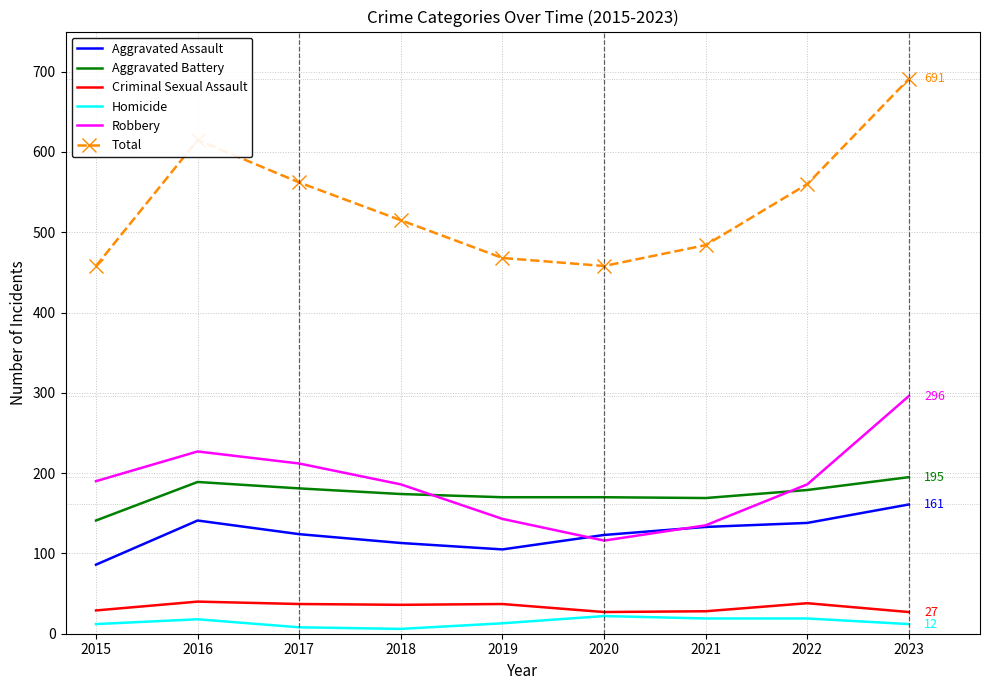

What is the spread (max minus min) of values at 2023?

679